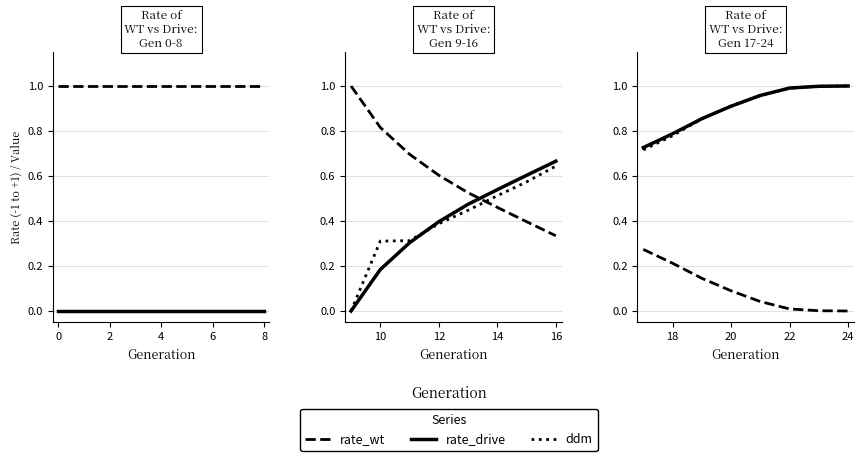

True or false: rate_wt has more than 1 points higher than both neighbors.

False